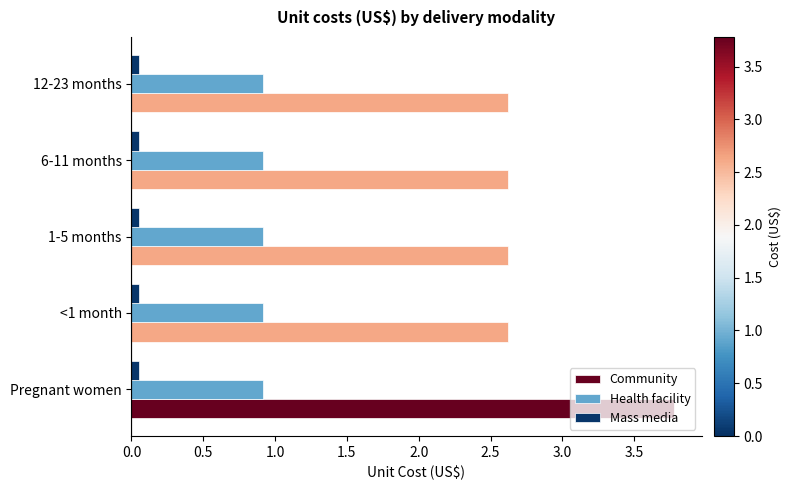

What is the highest value of the Community series?

3.8